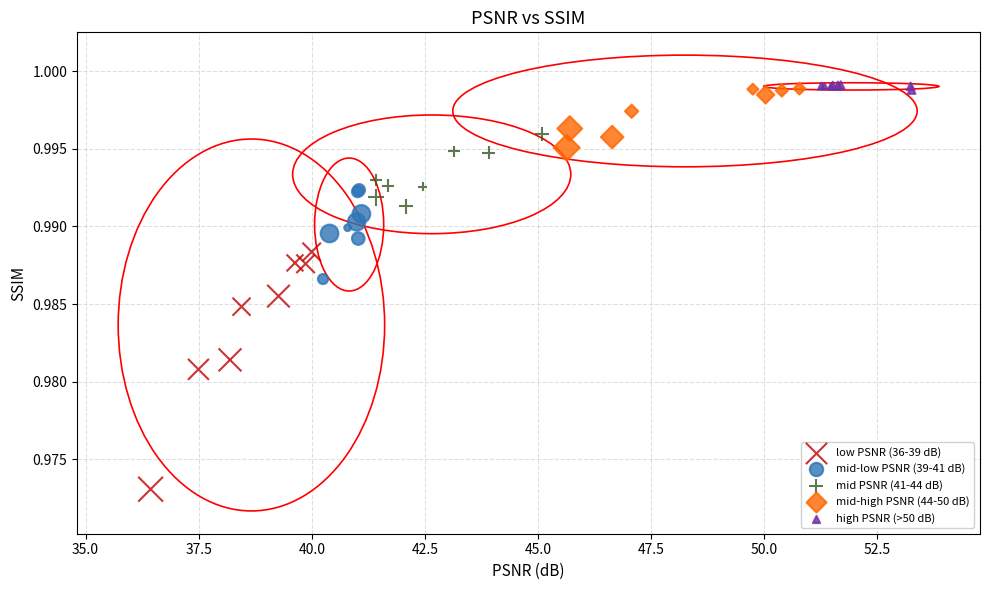

Which series has the widest spread of Y values?

low PSNR (36-39 dB)